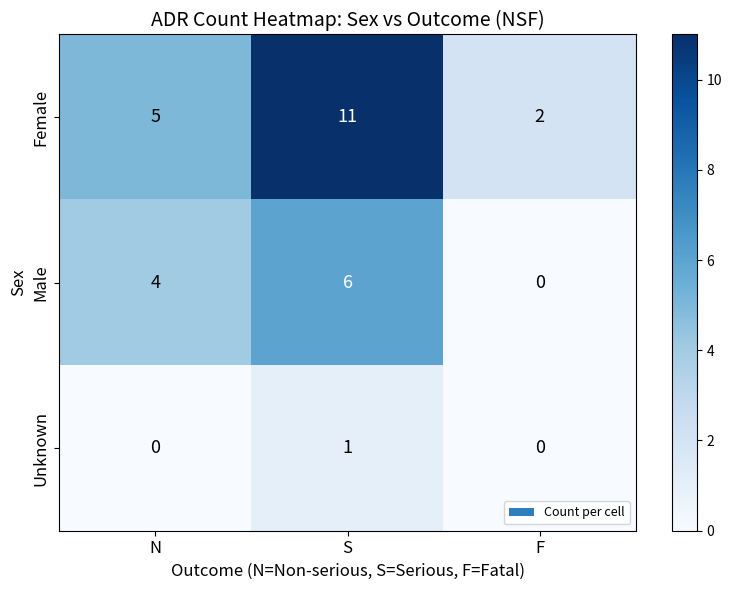

True or false: Male has a value of -2 at F.

False